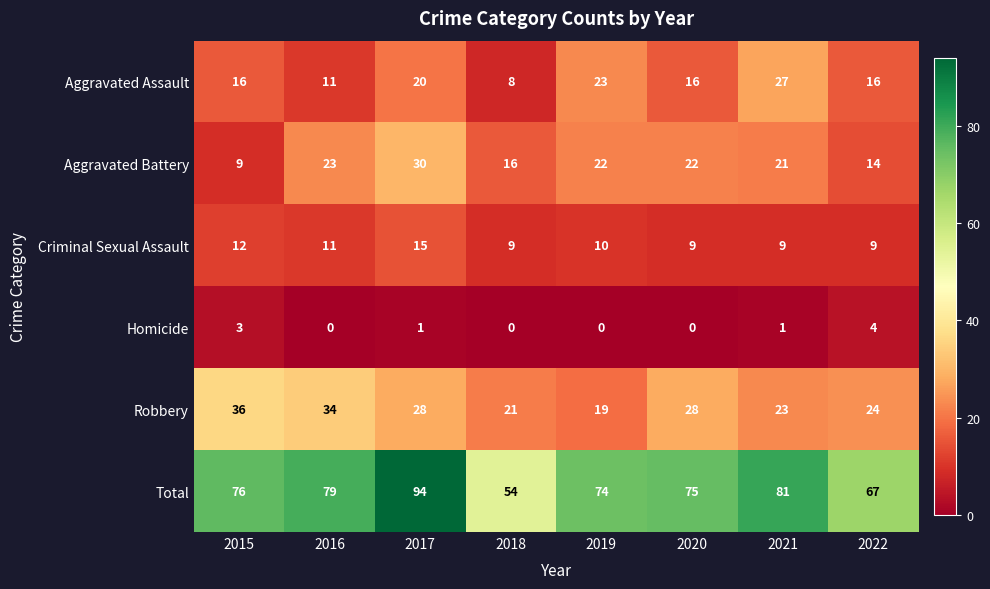

True or false: Robbery has a value of 11 at 2021.

False